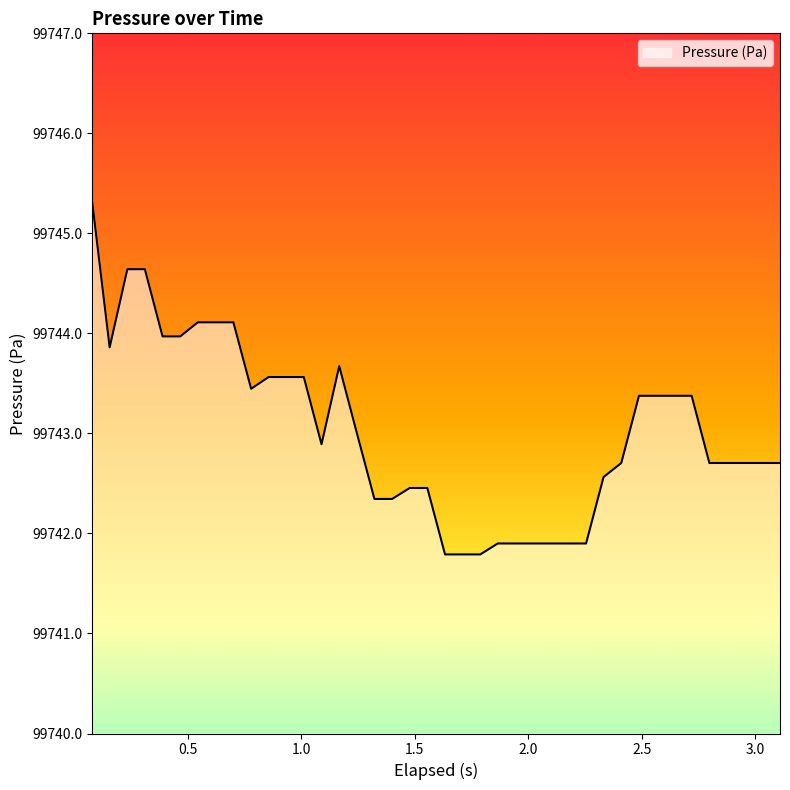

What is the difference between the maximum and minimum values?

3.5